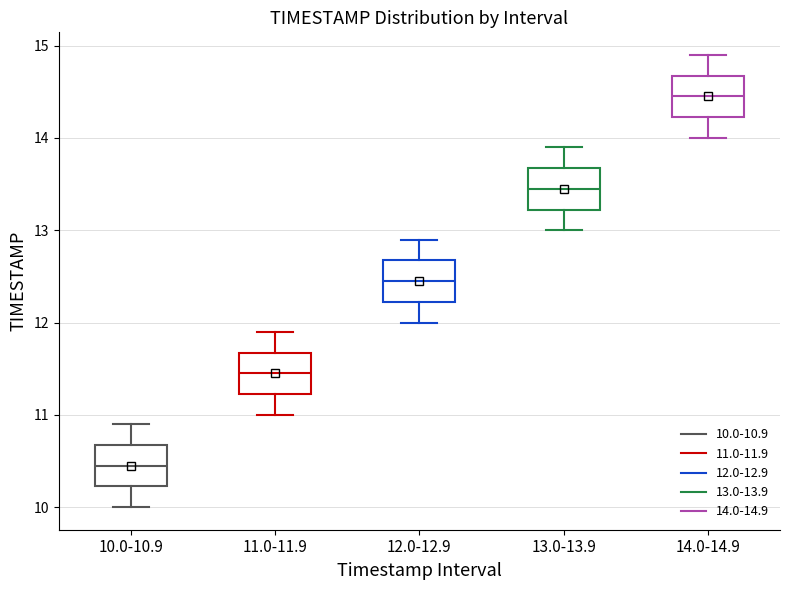

Reading left to right, transcribe this box plot: for each box, give where its median line is, the range the box spans, and where its two whiskers end, as read against the y-axis. The values are not printed on the chart, so give them approximately, as read against the axis.

10.0-10.9: median 10.5, box 10.2 to 10.7, whiskers 10.0 to 10.9
11.0-11.9: median 11.5, box 11.2 to 11.7, whiskers 11.0 to 11.9
12.0-12.9: median 12.5, box 12.2 to 12.7, whiskers 12.0 to 12.9
13.0-13.9: median 13.5, box 13.2 to 13.7, whiskers 13.0 to 13.9
14.0-14.9: median 14.5, box 14.2 to 14.7, whiskers 14.0 to 14.9